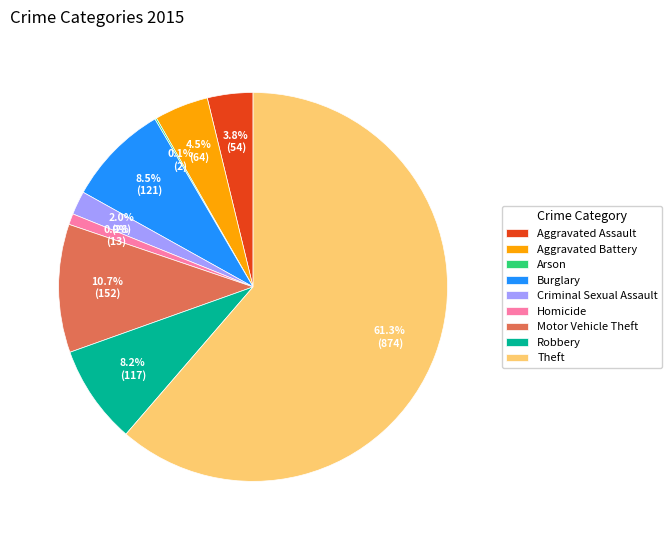

To the nearest percent, what is the combined percentage of Aggravated Assault and Motor Vehicle Theft?

14%